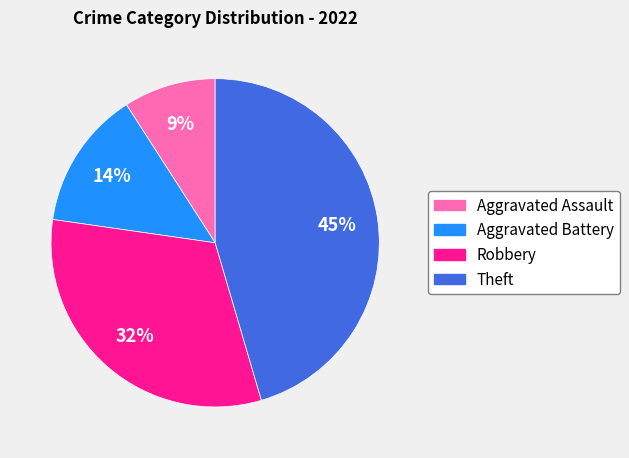

True or false: Theft accounts for 38% of the total.

False